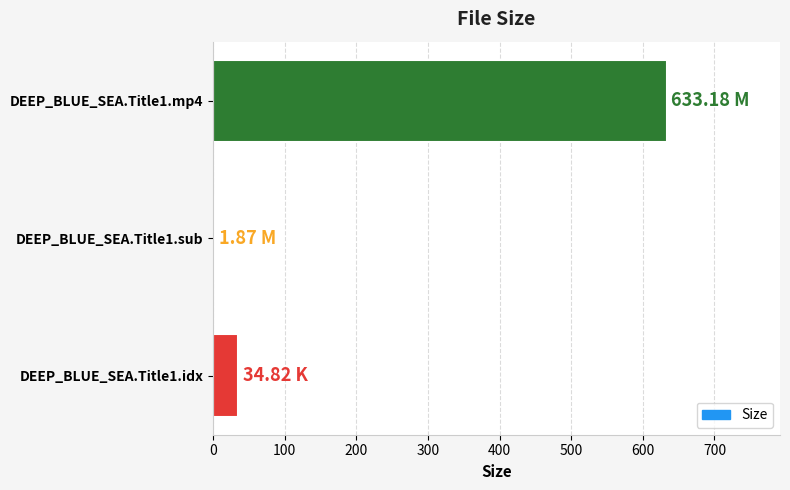

What is the sum of all values?

669.9